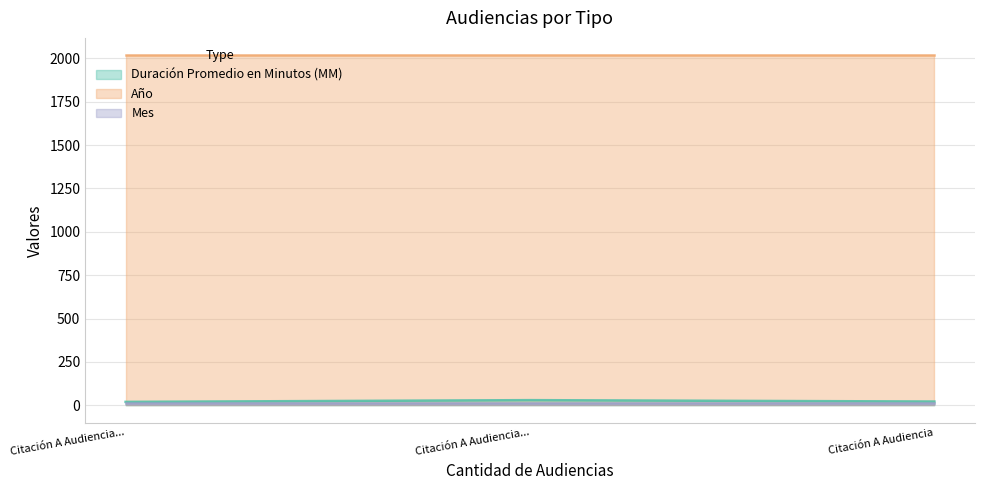

At which label does Duración Promedio en Minutos (MM) first exceed 21?

Citación A Audiencia Preparatoria